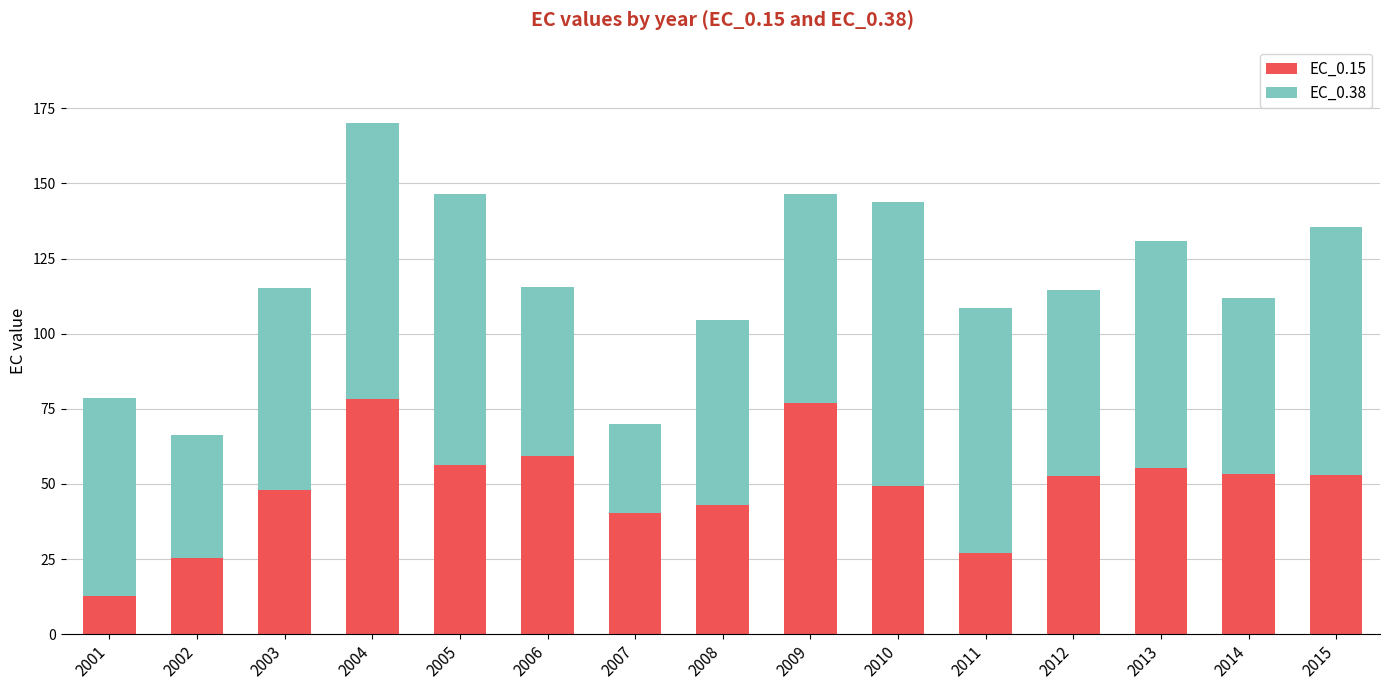

What is the total value across all series at 2003?

115.1